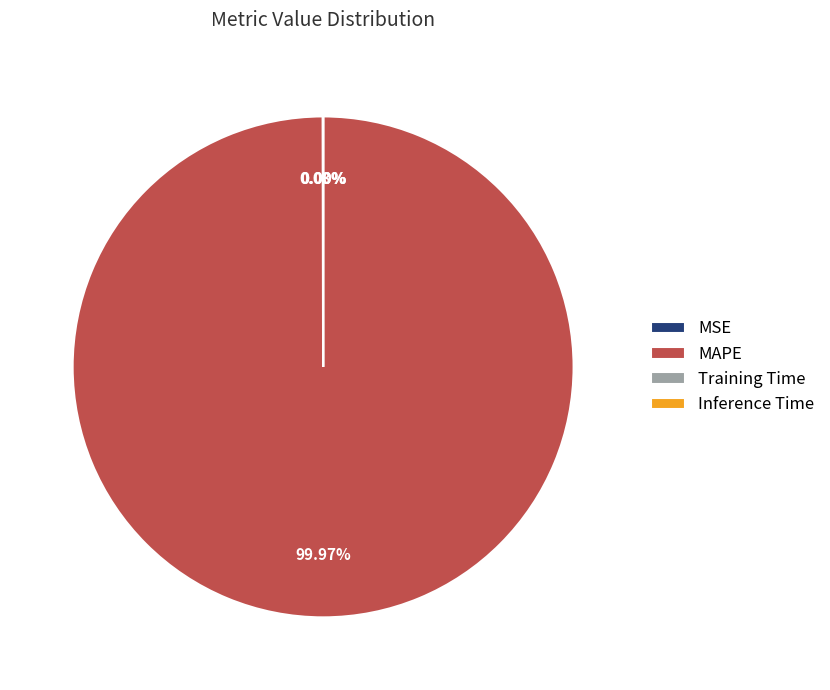

To the nearest percent, what is the difference between the largest and smallest slice percentages?

100%